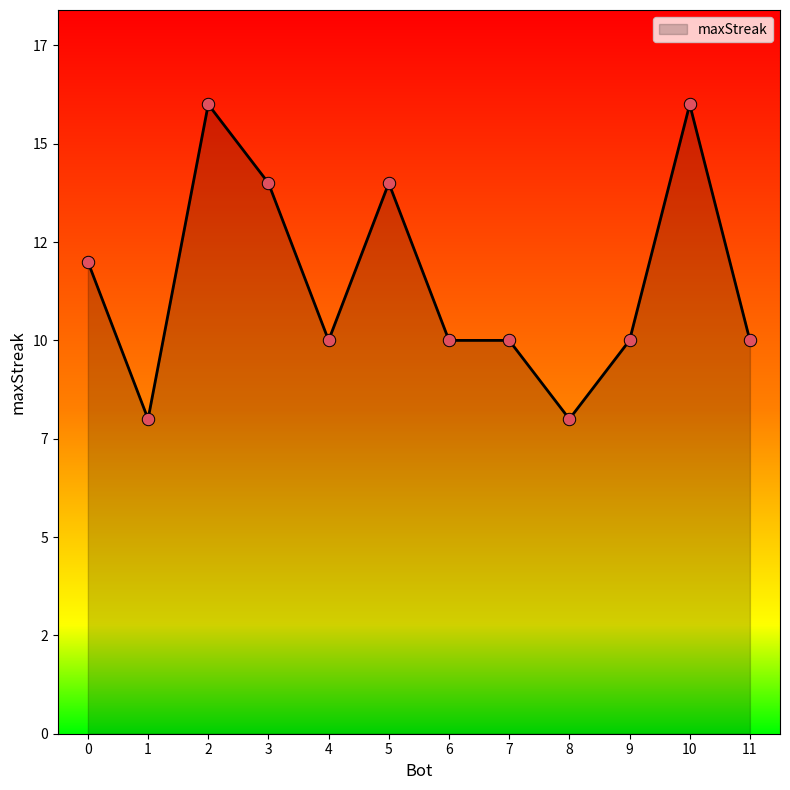

Does the chart have visible grid lines?

No